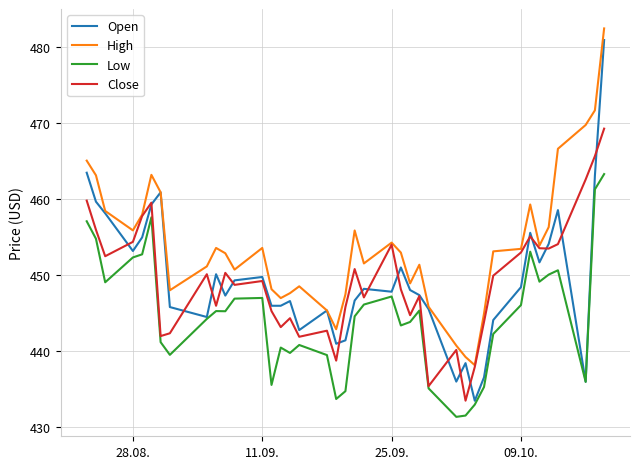

Which series has the widest spread of values?

Open